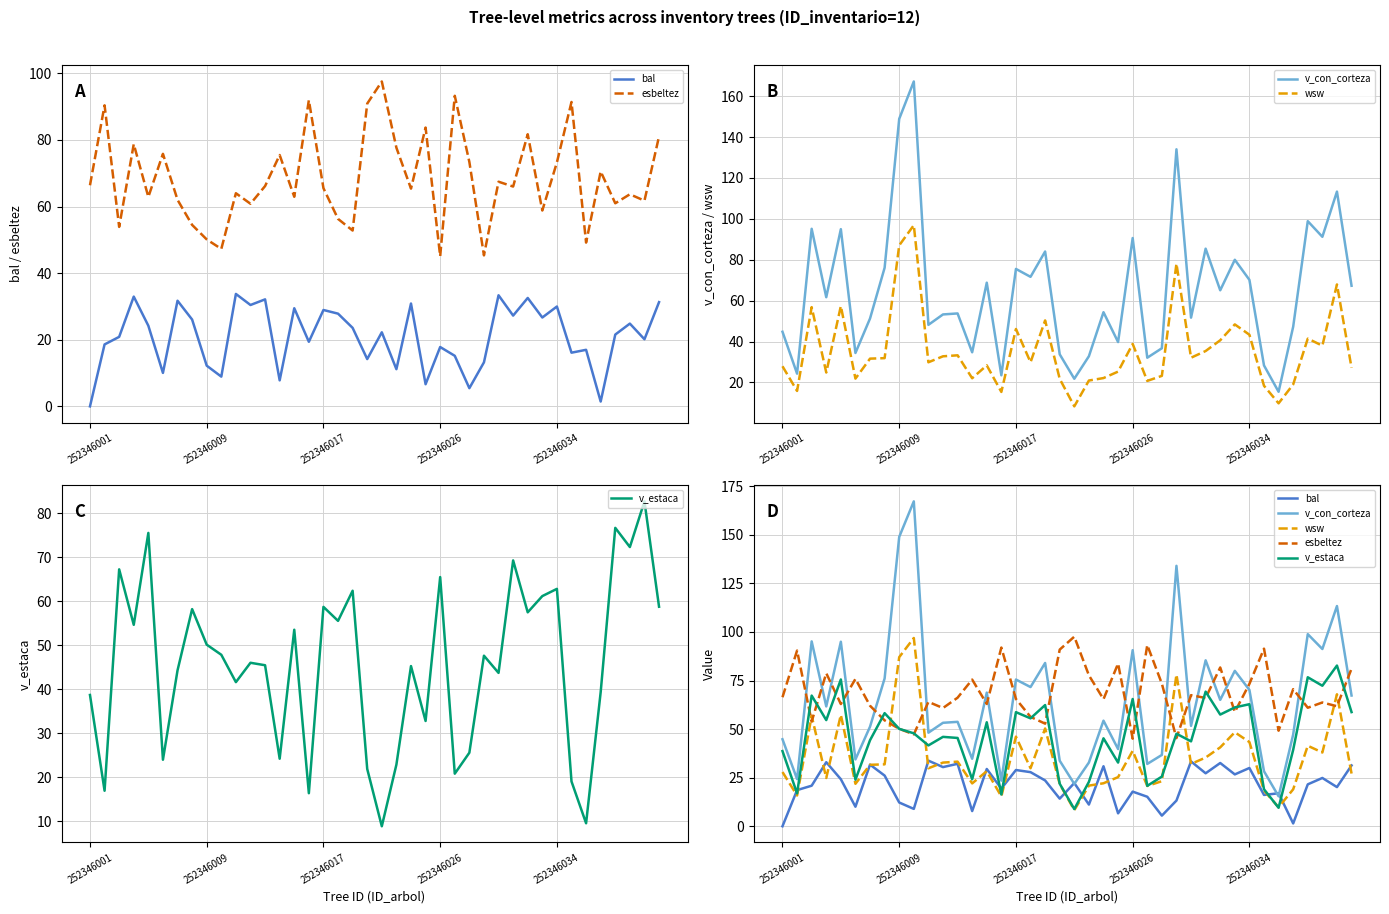

The value of v_estaca at 31 is 61.2. True or false?

True